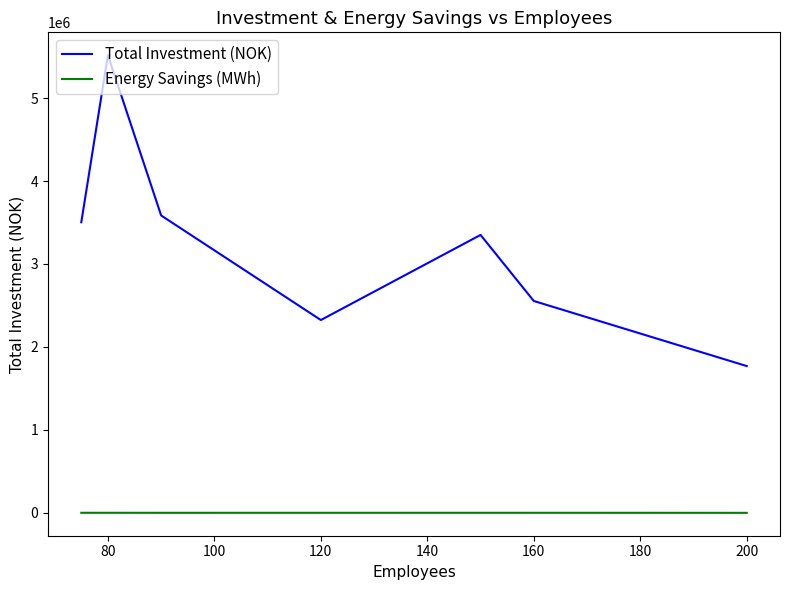

Which series has the largest total across all categories?

Total Investment (NOK)